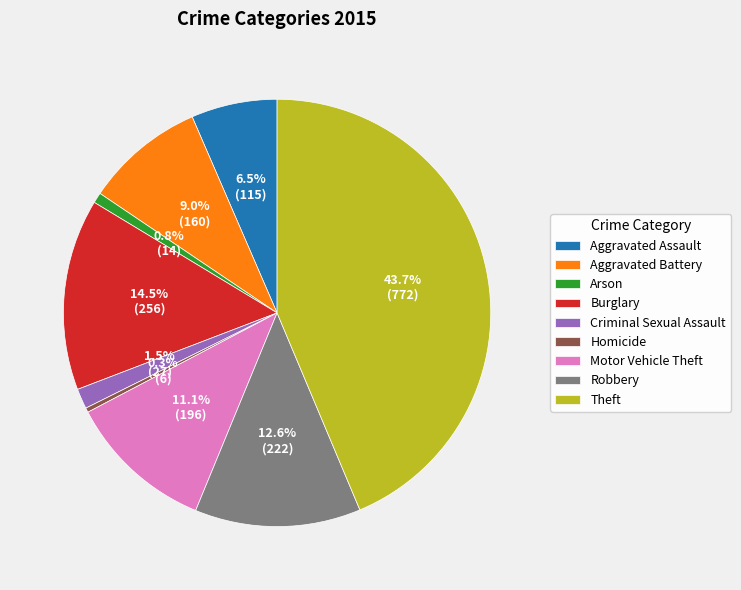

Which has a higher value, Theft or Burglary?

Theft